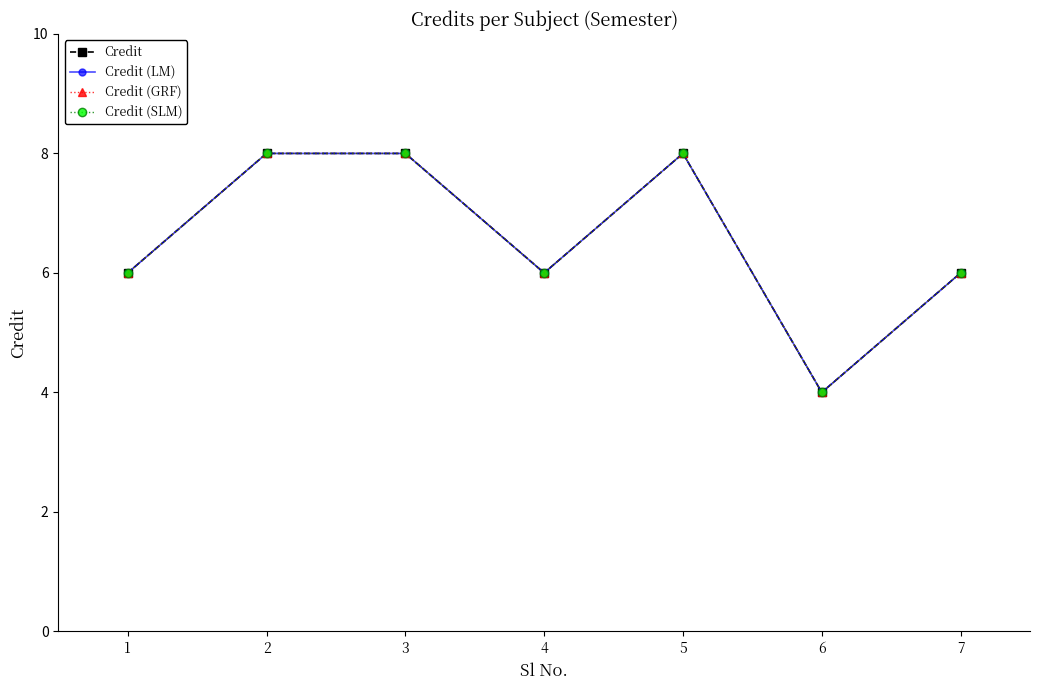

Is this an area chart (filled region under the line)?

No